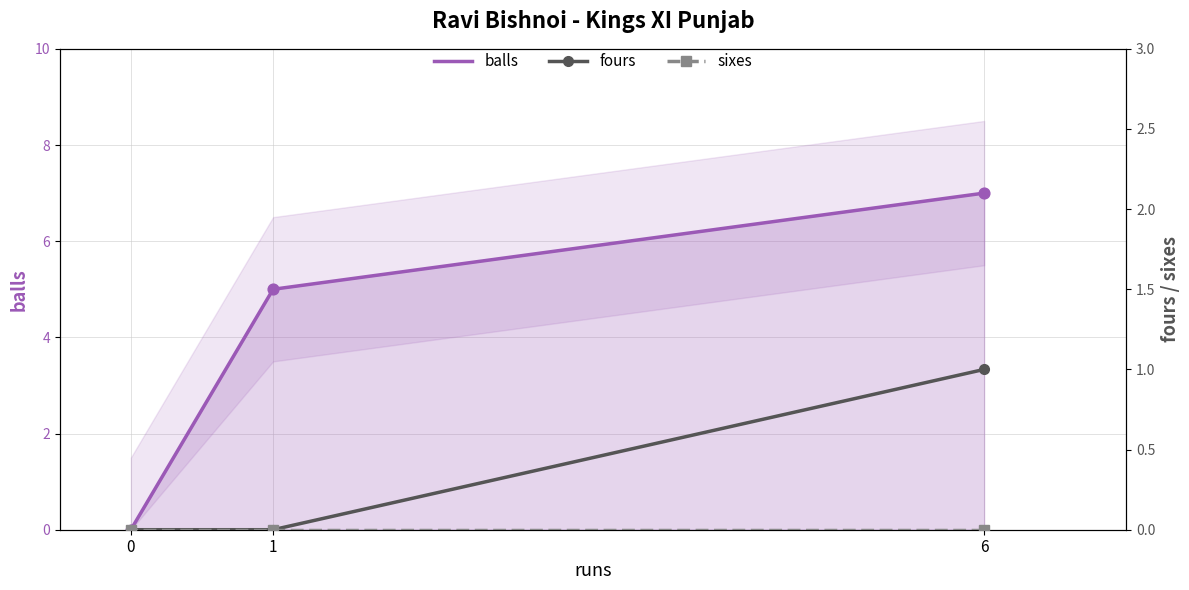

Which series reaches the maximum Y coordinate?

balls